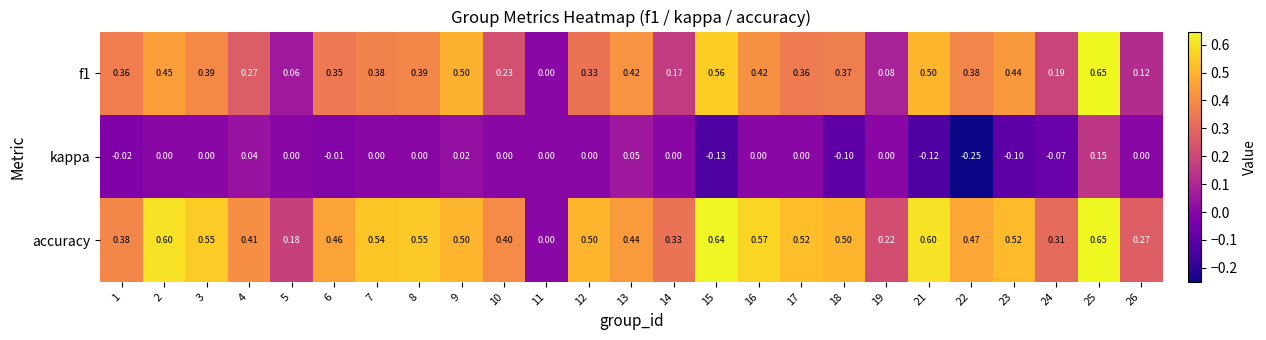

Which series changed the most between 13 and 16?

accuracy